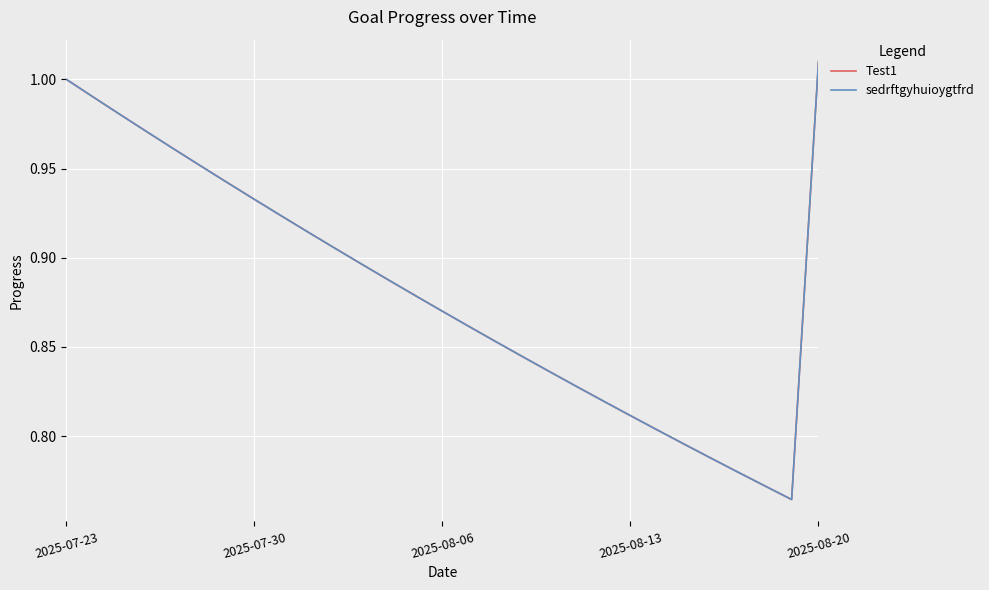

Does the chart have visible grid lines?

Yes